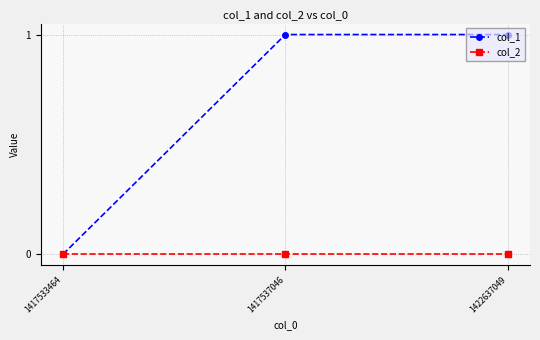

At which label is col_1 closest to 0?

1417533464